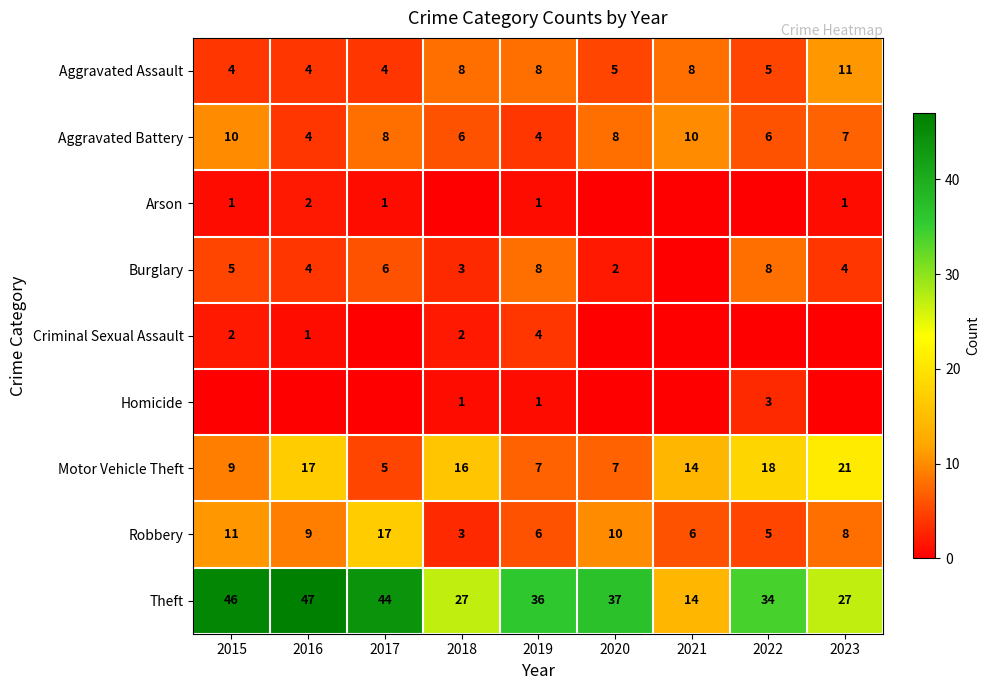

At which category does the chart reach its peak across all series?

2016